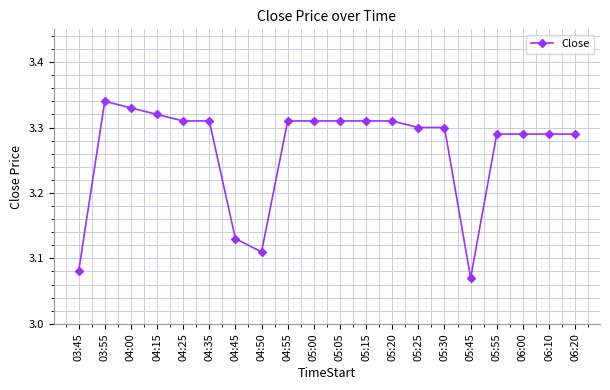

The chart shows a value of 4.8 at 06:00. True or false?

False